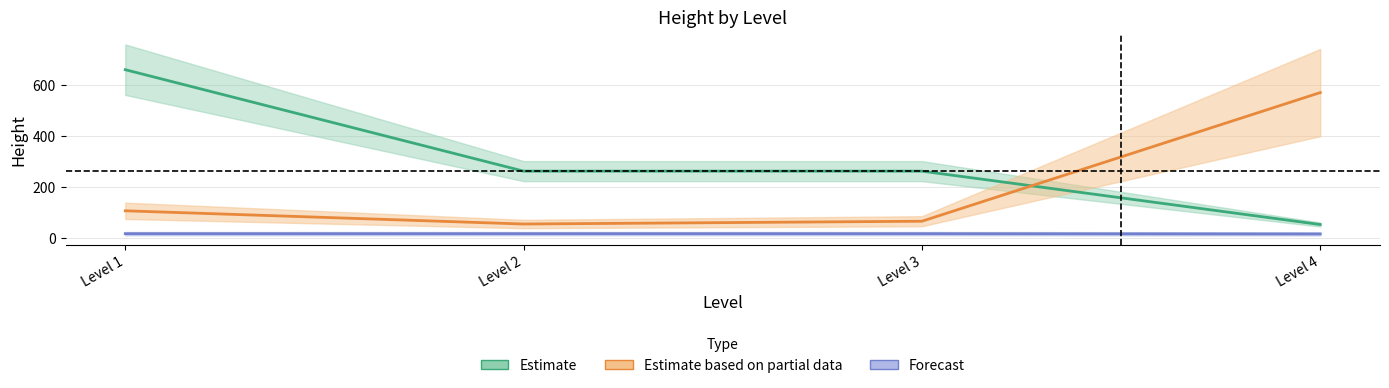

Which category has the highest value across all series?

Level 1